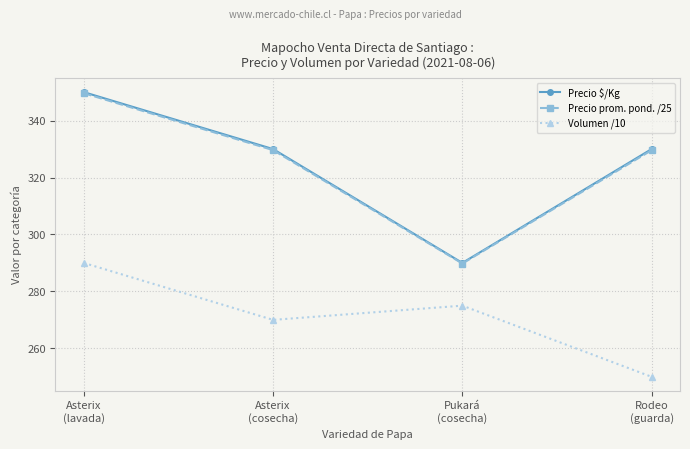

Reading right to left, transcribe all the data shown in this chart.

Precio $/Kg: Rodeo
(guarda)=330.0	Pukará
(cosecha)=290.0	Asterix
(cosecha)=330.0	Asterix
(lavada)=350.0
Precio prom. pond. /25: Rodeo
(guarda)=329.6	Pukará
(cosecha)=289.8	Asterix
(cosecha)=329.6	Asterix
(lavada)=349.6
Volumen /10: Rodeo
(guarda)=250.0	Pukará
(cosecha)=275.0	Asterix
(cosecha)=270.0	Asterix
(lavada)=290.0